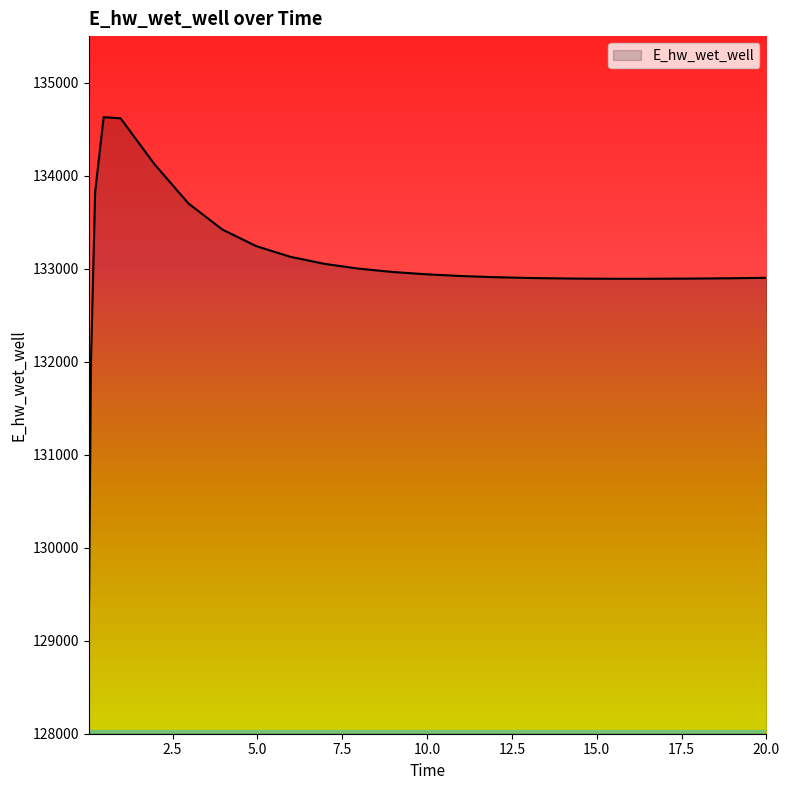

What is the minimum value shown in the chart?

129070.4